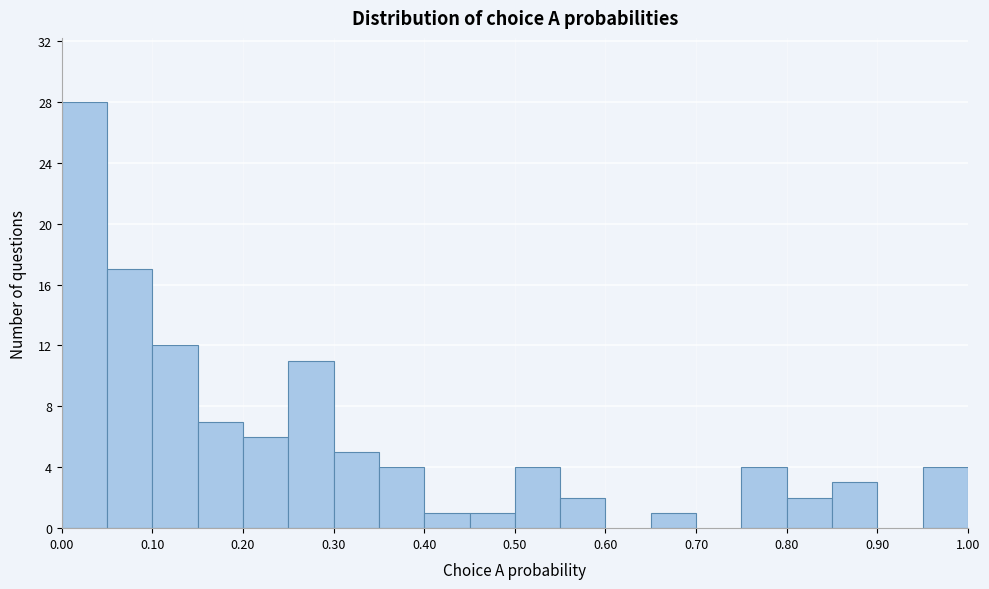

Reading left to right, transcribe this chart: for each bar, give the range it covers on the x-axis and its height. The values are not printed on the chart, so give them approximately, as read against the axis.

0.00 to 0.05: 28
0.05 to 0.10: 17
0.10 to 0.15: 12
0.15 to 0.20: 7
0.20 to 0.25: 6
0.25 to 0.30: 11
0.30 to 0.35: 5
0.35 to 0.40: 4
0.40 to 0.45: 1
0.45 to 0.50: 1
0.50 to 0.55: 4
0.55 to 0.60: 2
0.60 to 0.65: 0
0.65 to 0.70: 1
0.70 to 0.75: 0
0.75 to 0.80: 4
0.80 to 0.85: 2
0.85 to 0.90: 3
0.90 to 0.95: 0
0.95 to 1.00: 4